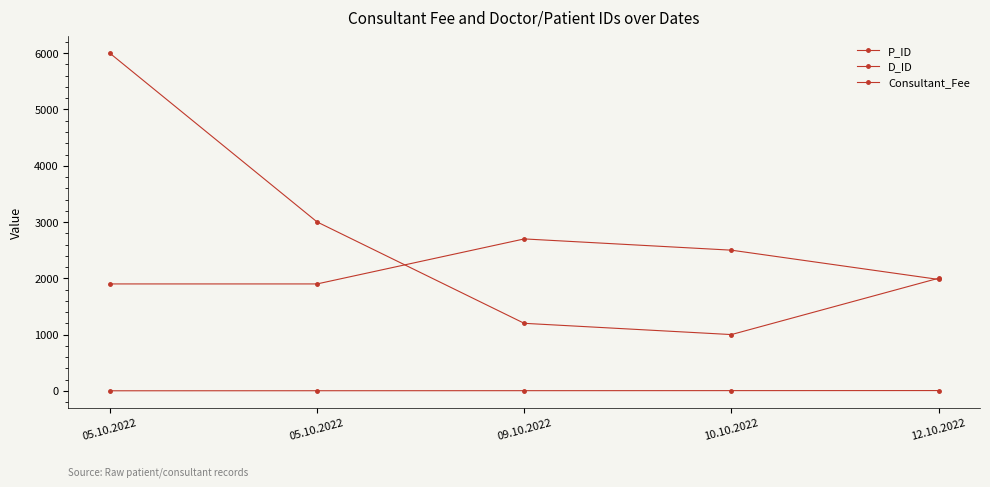

Count the number of categories in the chart.

5